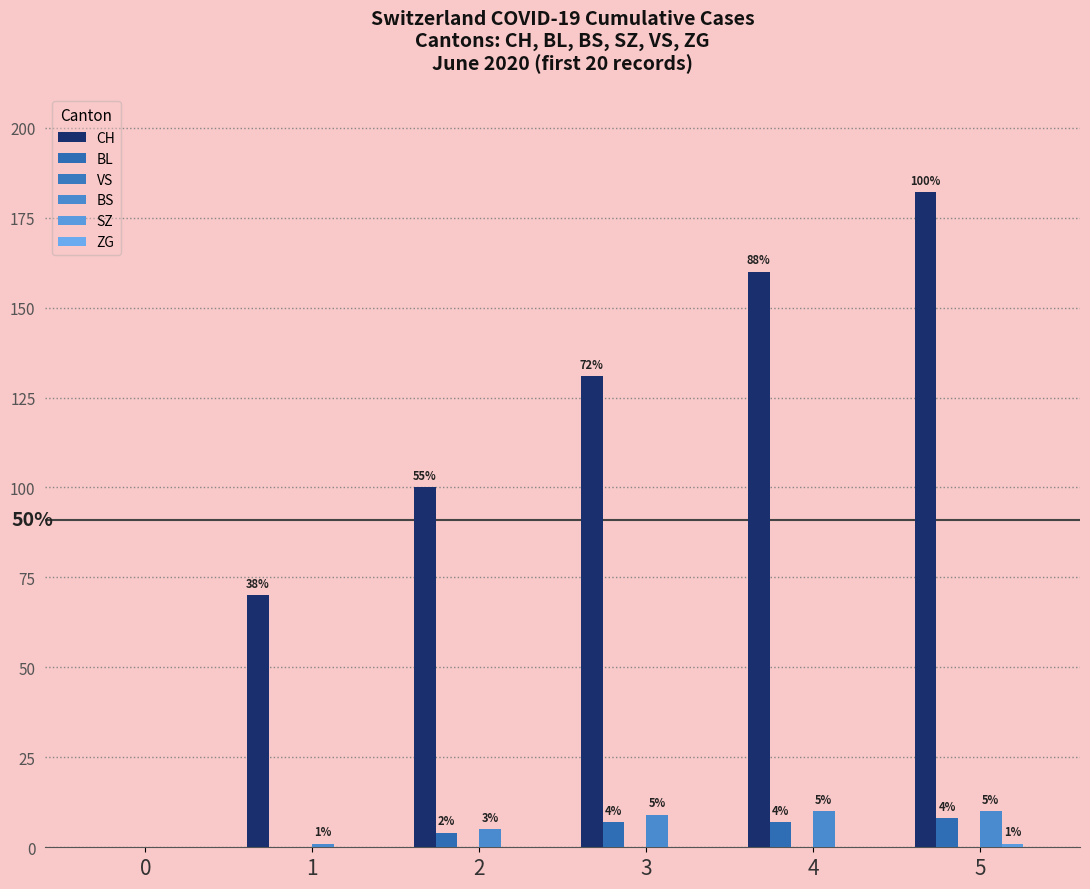

Are the bars horizontal?

No